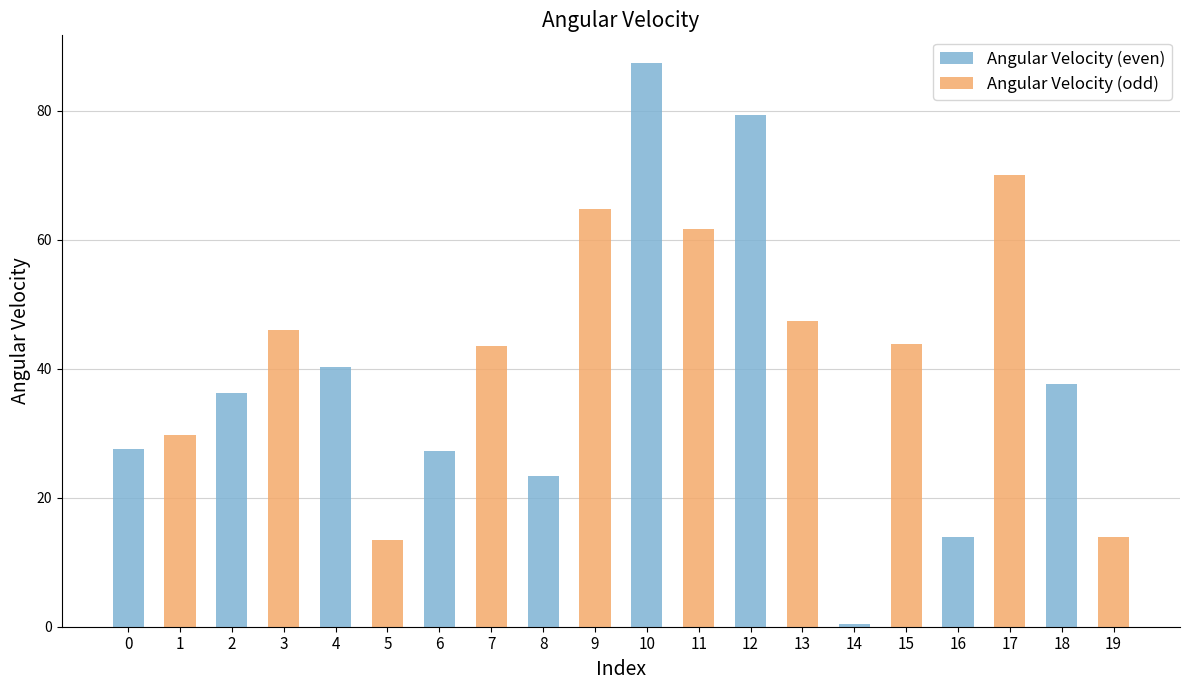

At how many categories does at least one series exceed 52?

4